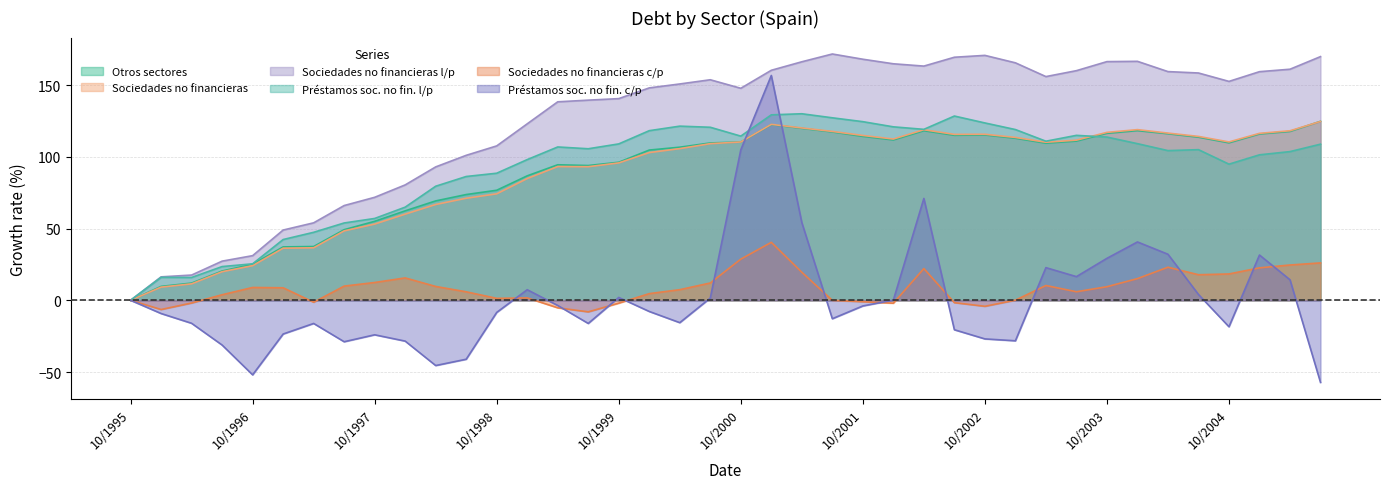

True or false: Sociedades no financieras l/p has a value of 168.6 at 10/1998.

False